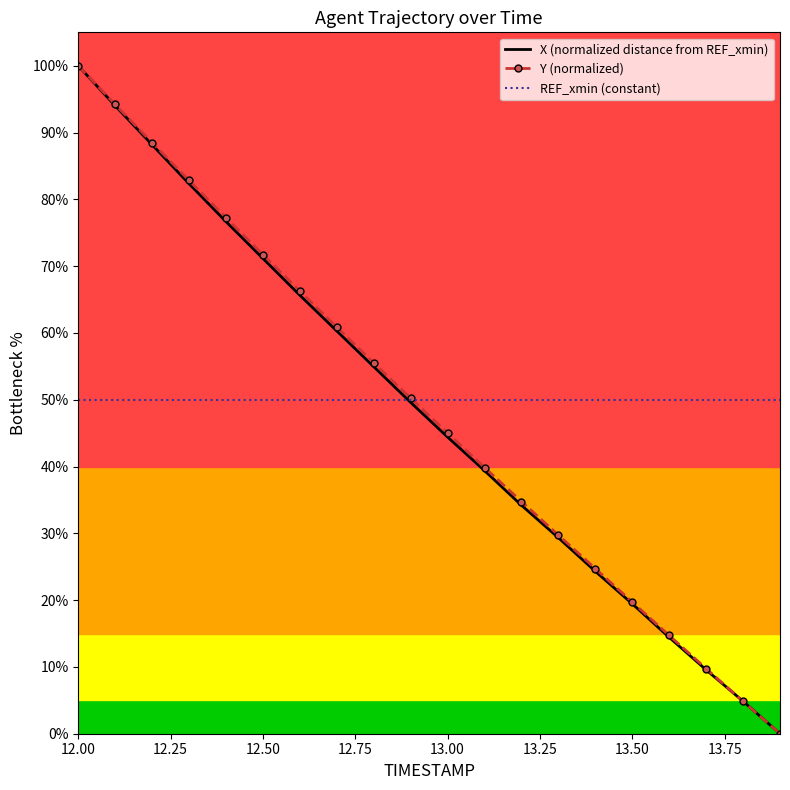

What is the lowest value of the REF_xmin (constant) series?

50.0